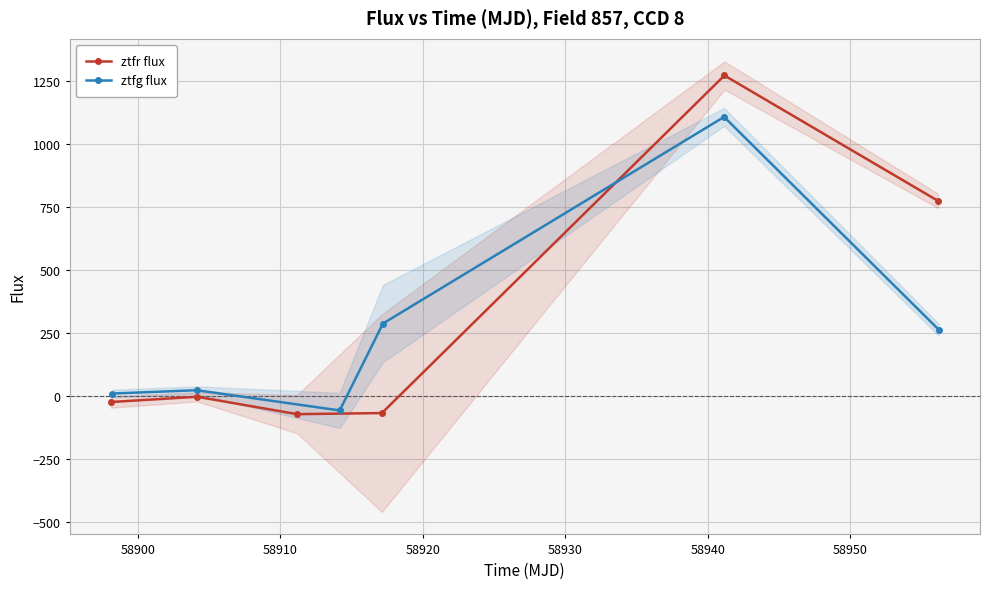

Reading right to left, extract all data points from this chart.

ztfr flux: 774.1	1271.3	-67.1	-71.4	-2.5	-23.2
ztfg flux: 264.0	1107.1	287.9	-56.6	23.5	10.3